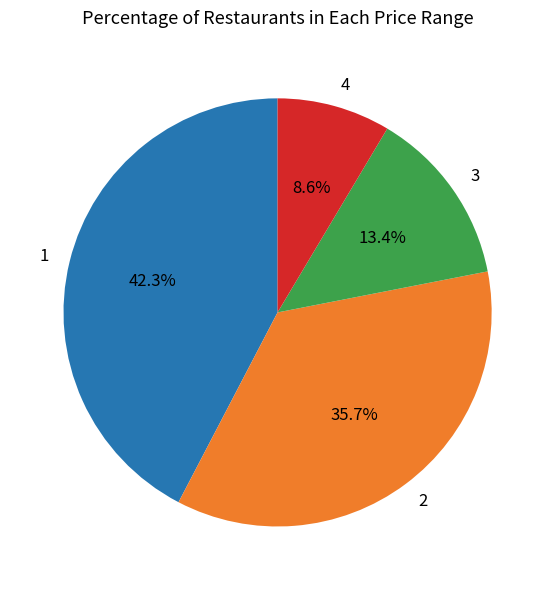

Which category has the biggest portion of the pie?

1